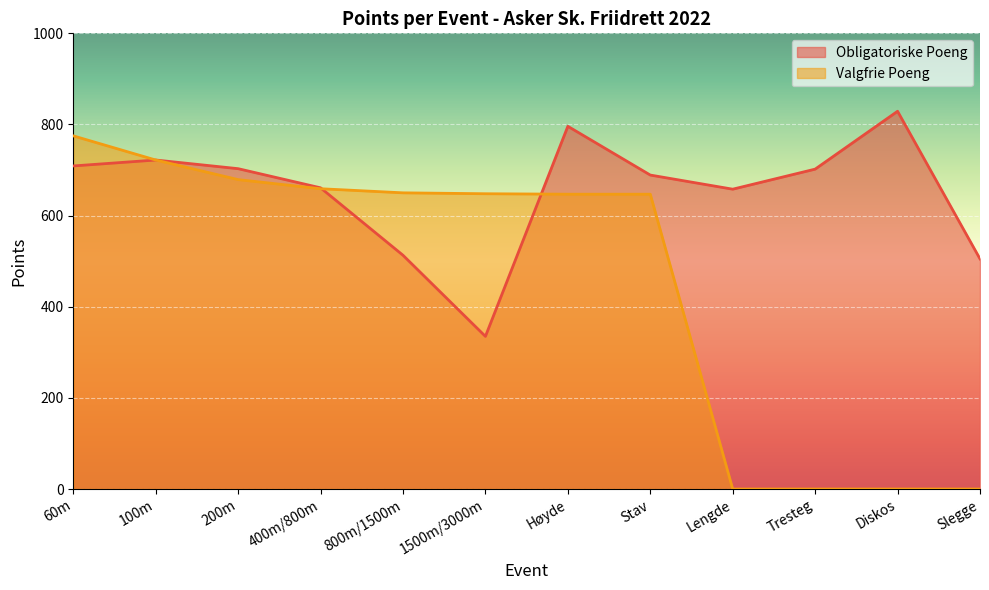

Reading right to left, what are all the values shown in this chart?

Obligatoriske Poeng: 505	829	702	658	689	796	335	513	661	703	722	709
Valgfrie Poeng: 0	0	0	0	647	647	648	650	659	679	722	775